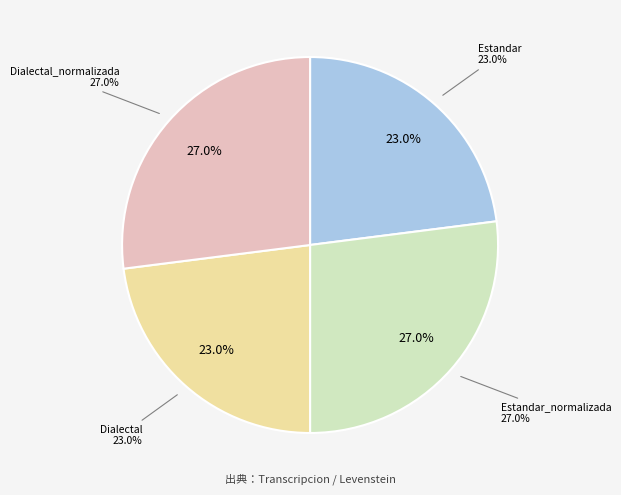

Count the number of slices in the pie.

4